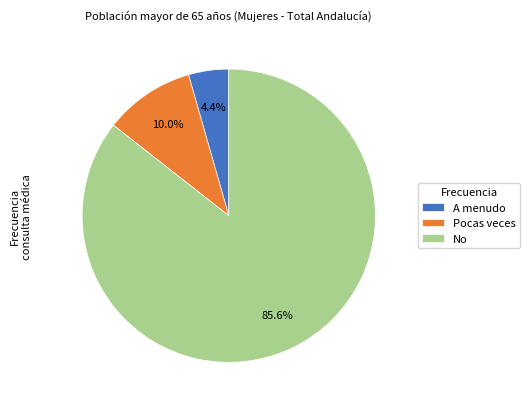

What percentage is NOT represented by Pocas veces?

90.0%